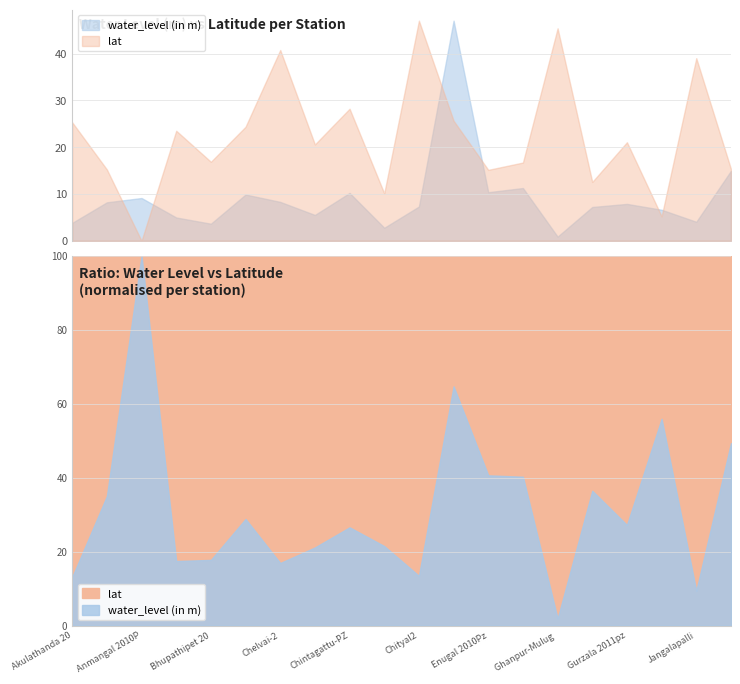

What is the label of the 1st point from the left?

Akulathanda 2012pz